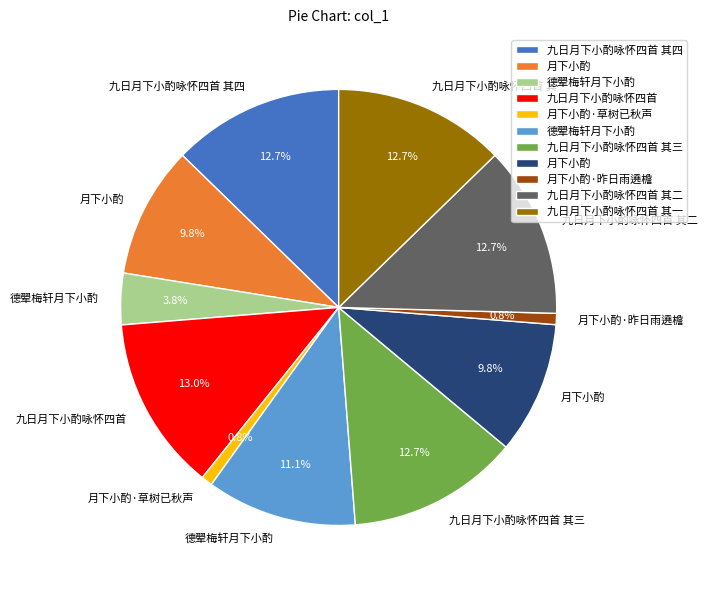

Does any single category account for the majority?

No